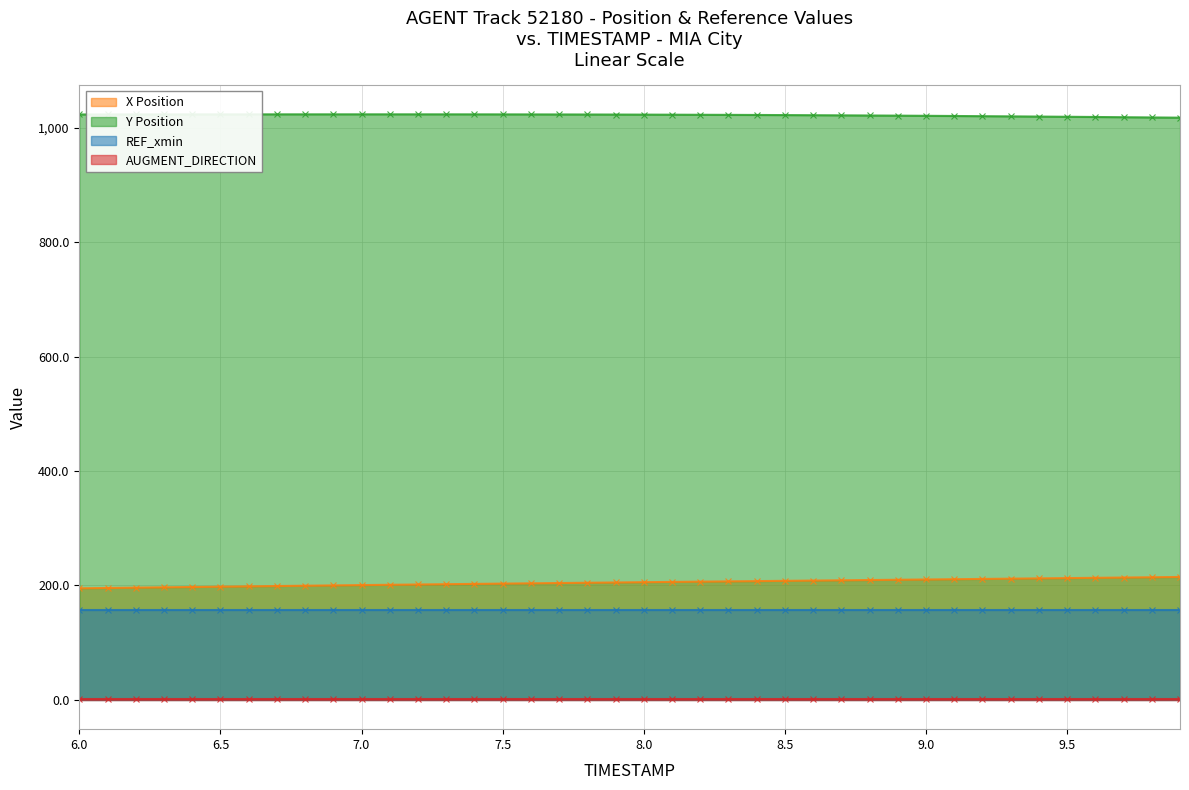

True or false: X Position and Y Position cross at least once.

False